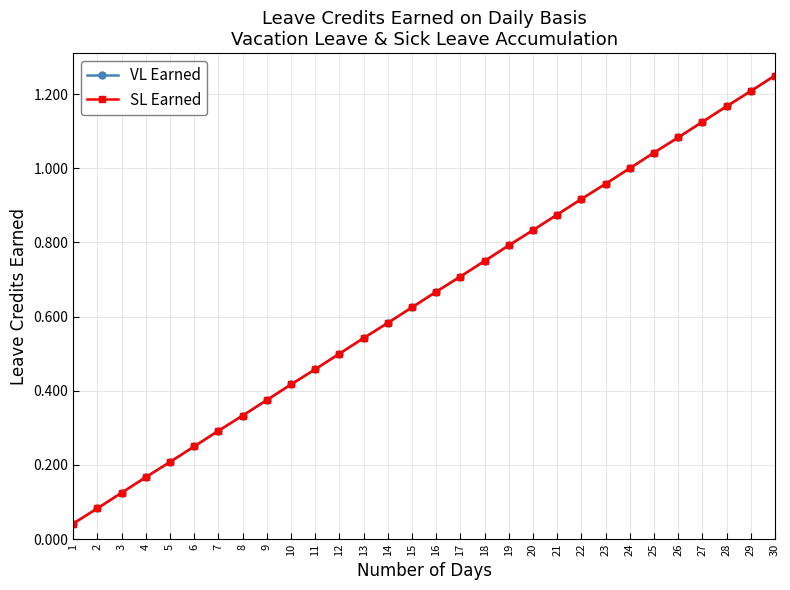

The value of SL Earned at 22 is 0.3. True or false?

False